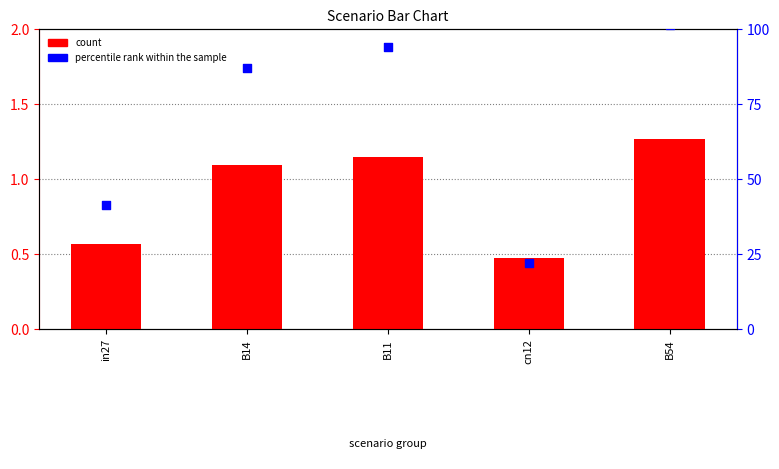

At how many categories does at least one series exceed 85?

3